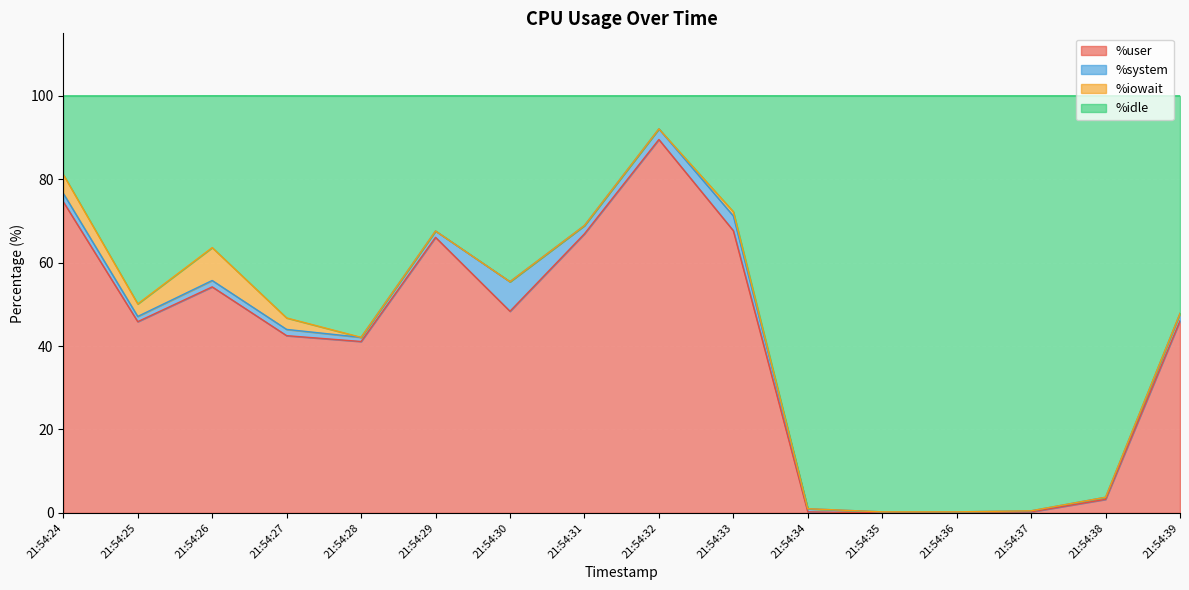

What is the total value across all series at 21:54:32?

100.0